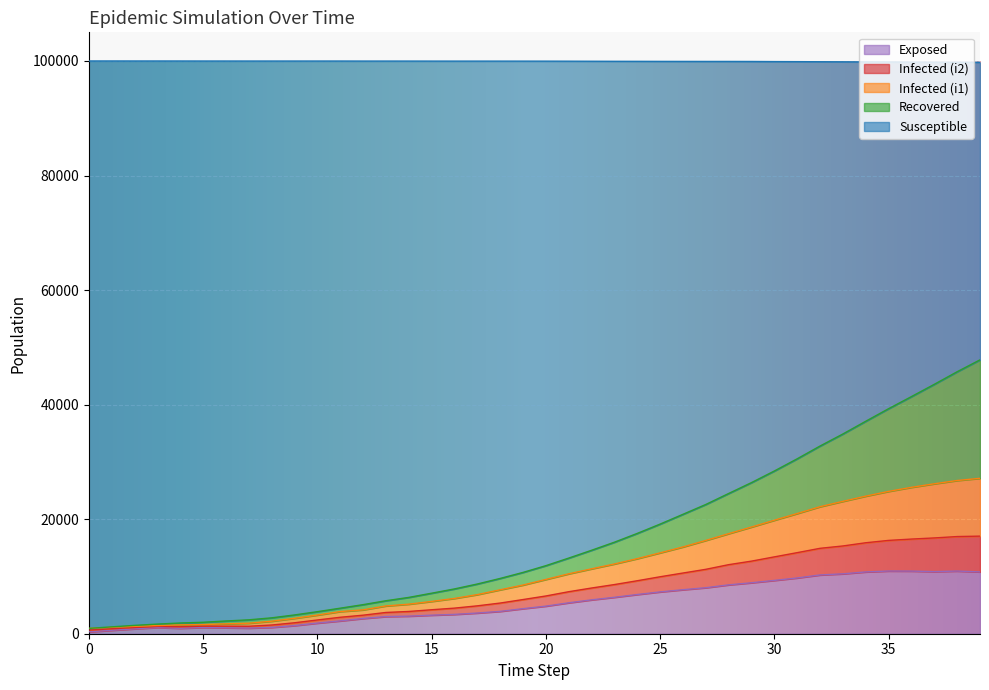

What is the spread (max minus min) of values at 27?

91893